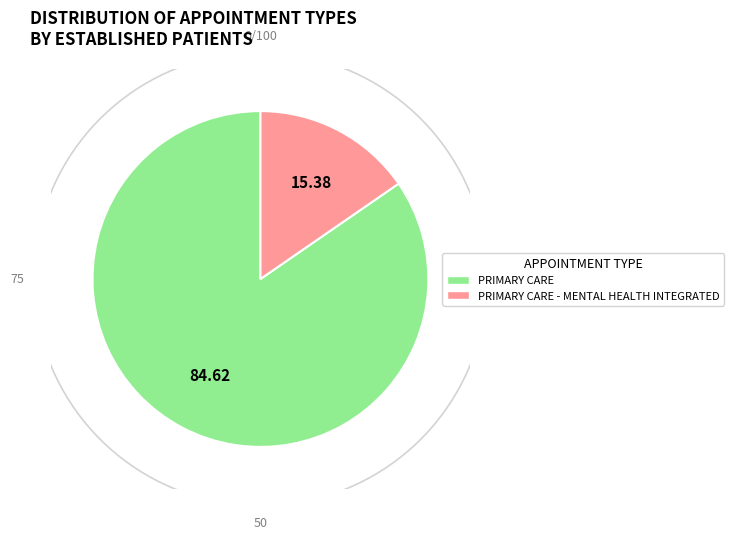

Rank the categories by value from highest to lowest.

PRIMARY CARE, PRIMARY CARE - MENTAL HEALTH INTEGRATED